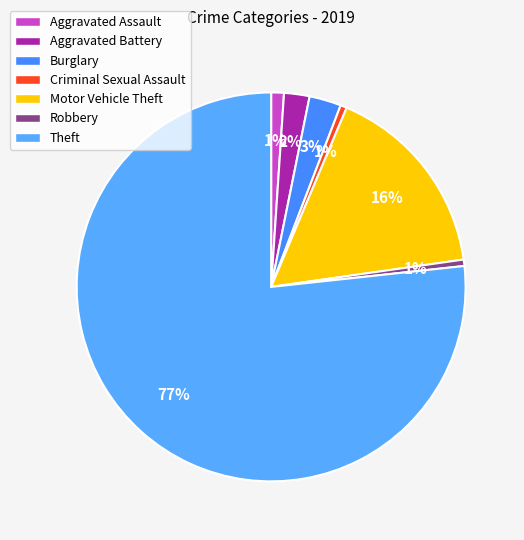

Which category has the smallest portion of the pie?

Criminal Sexual Assault